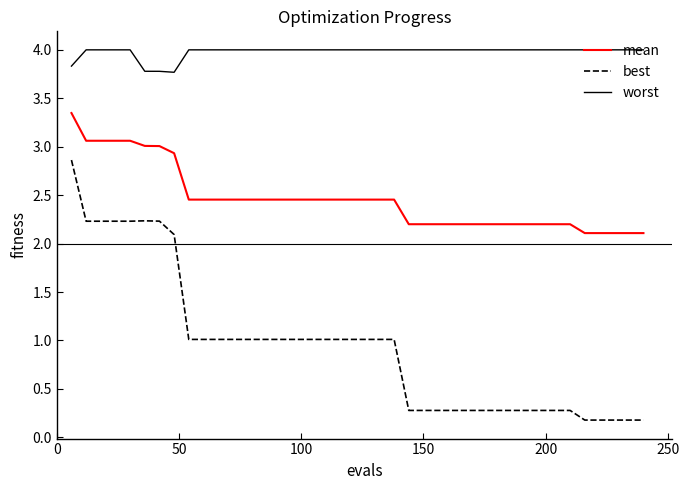

Which series has the largest range (max minus min)?

best